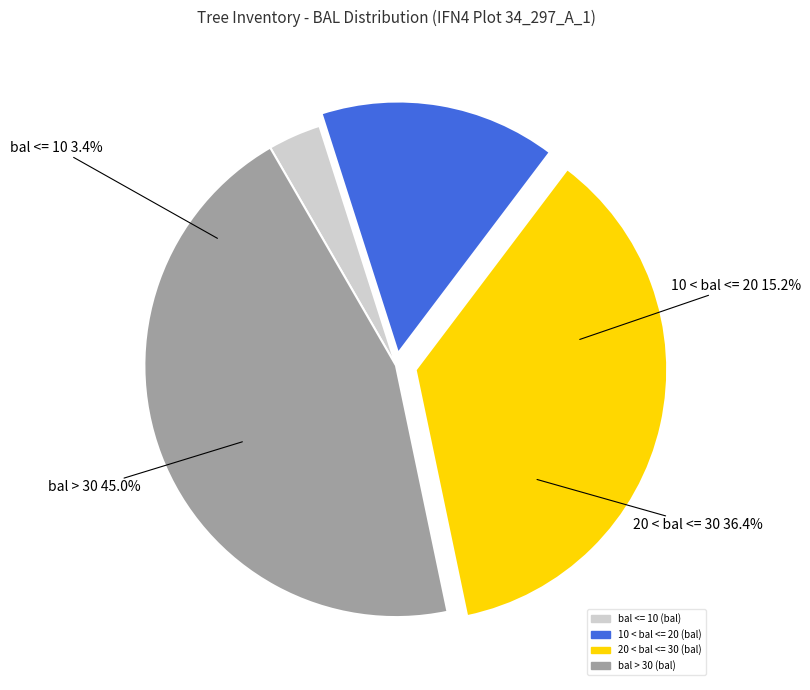

Does any single category account for the majority?

No